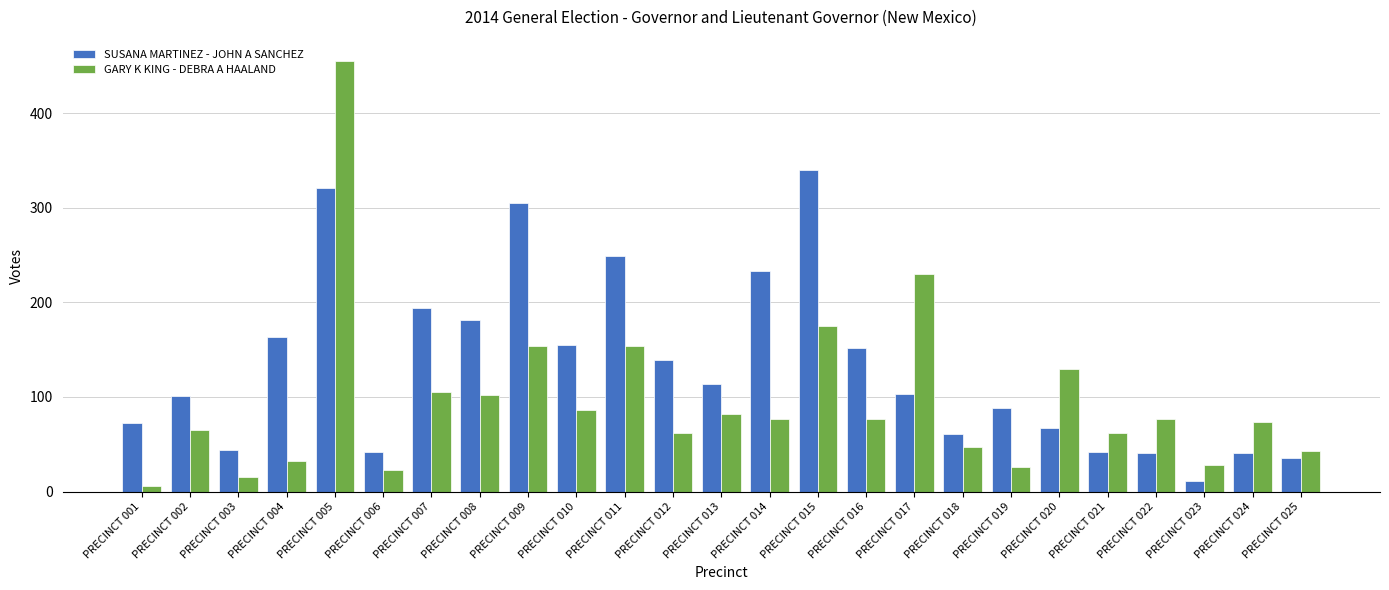

Rank the series at PRECINCT 013 from highest to lowest value.

SUSANA MARTINEZ - JOHN A SANCHEZ, GARY K KING - DEBRA A HAALAND